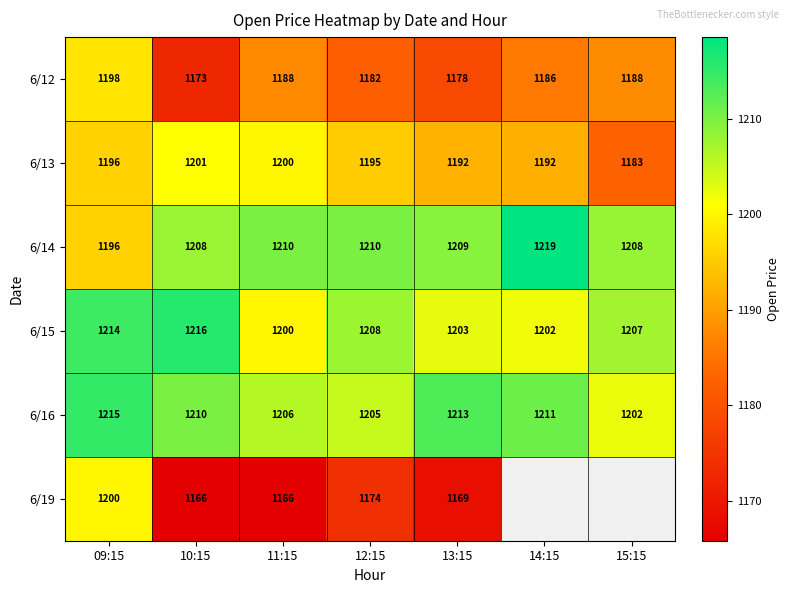

At which label does 6/12 reach its minimum?

10:15